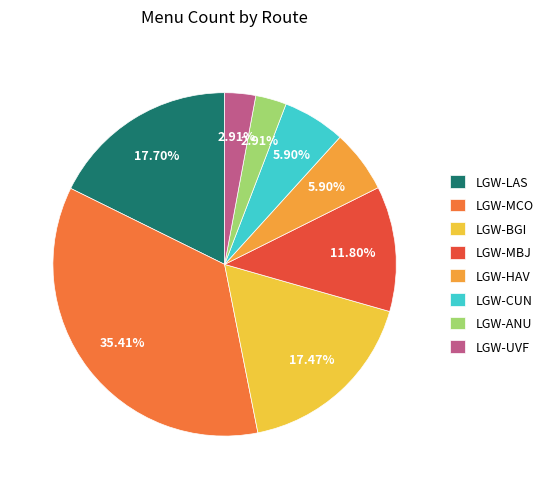

What percentage is the LGW-MBJ slice, to the nearest percent?

12%